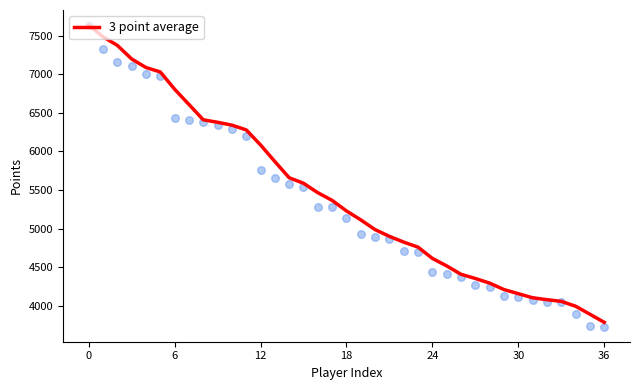

Between 25 and 24, which is larger?

24